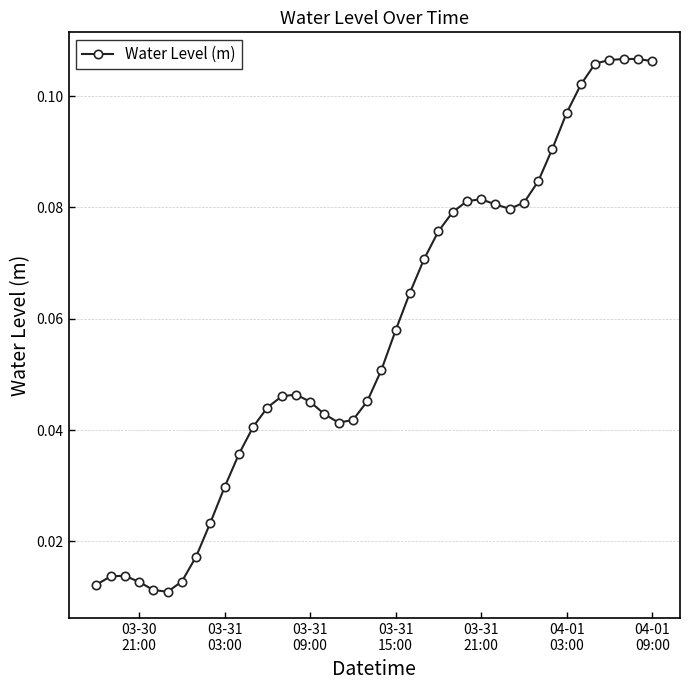

How many values are between 0 and 1?

40